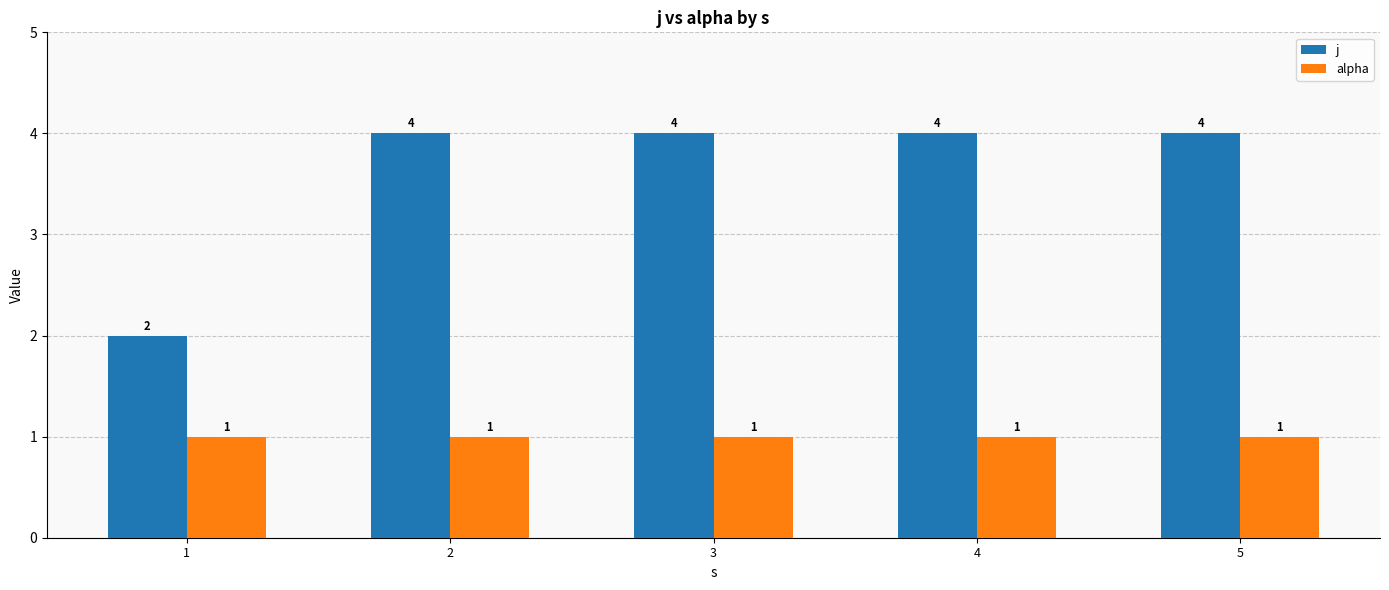

What is the value of the j bar at the 3rd from the left?

4